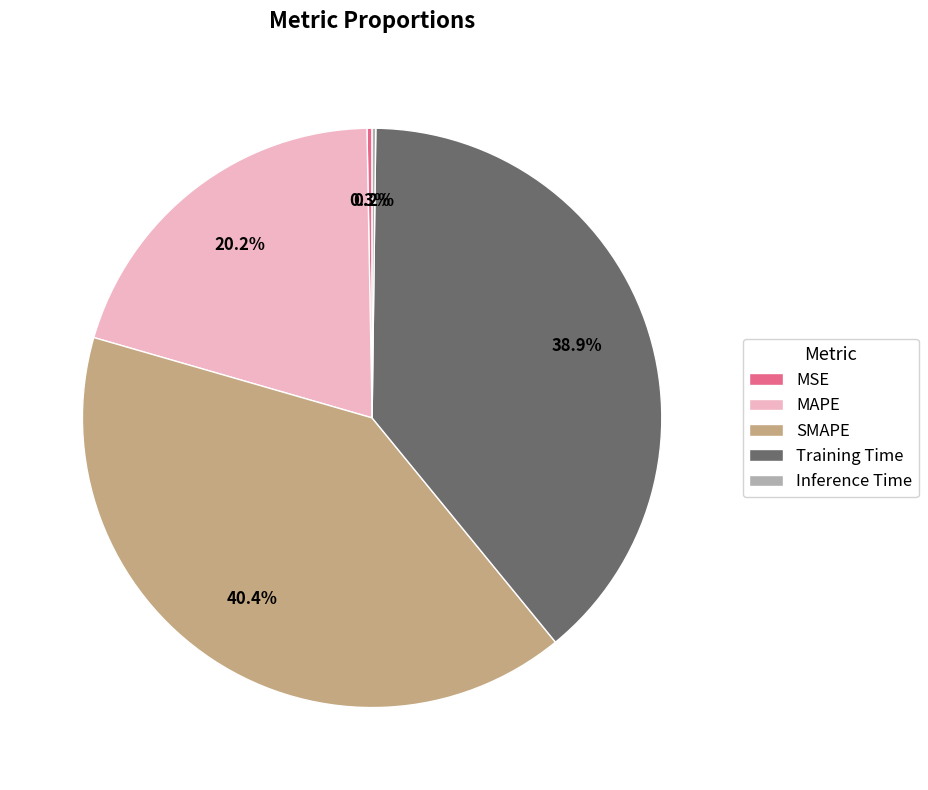

Which has a higher value, SMAPE or MAPE?

SMAPE